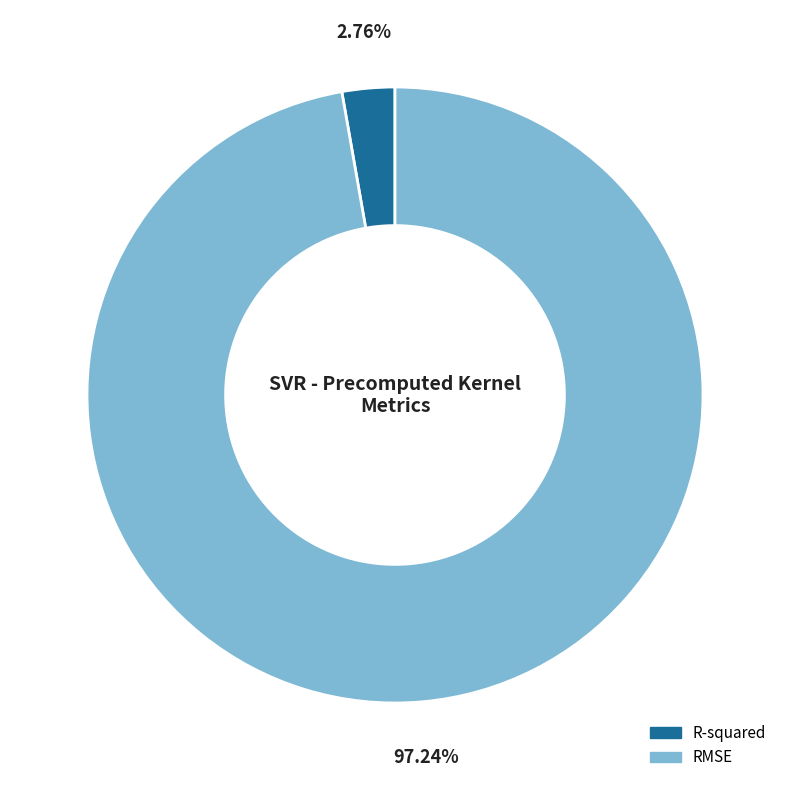

How many slices are in this pie chart?

2